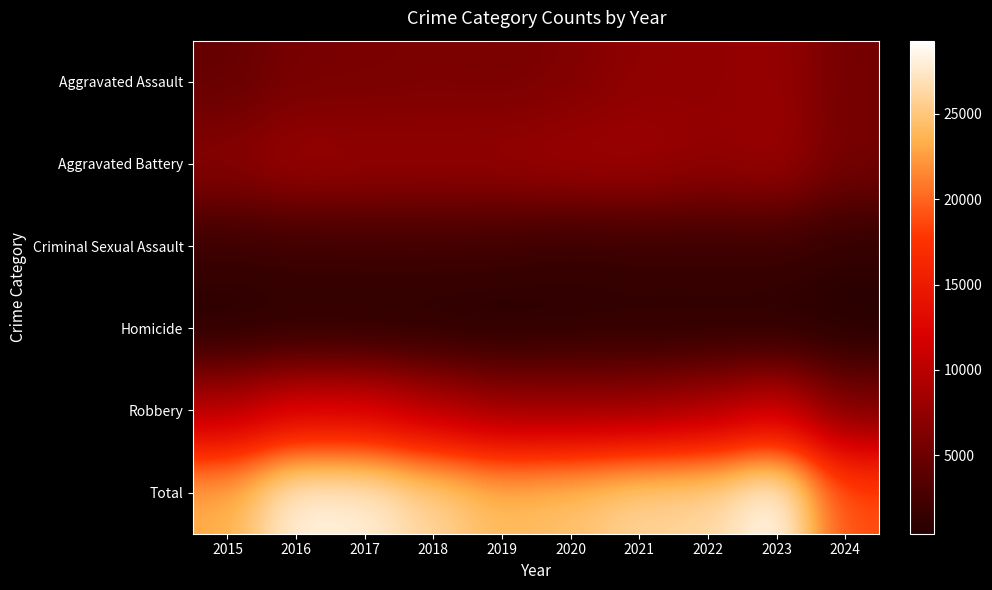

Between 2016 and 2021, which is larger?

2021